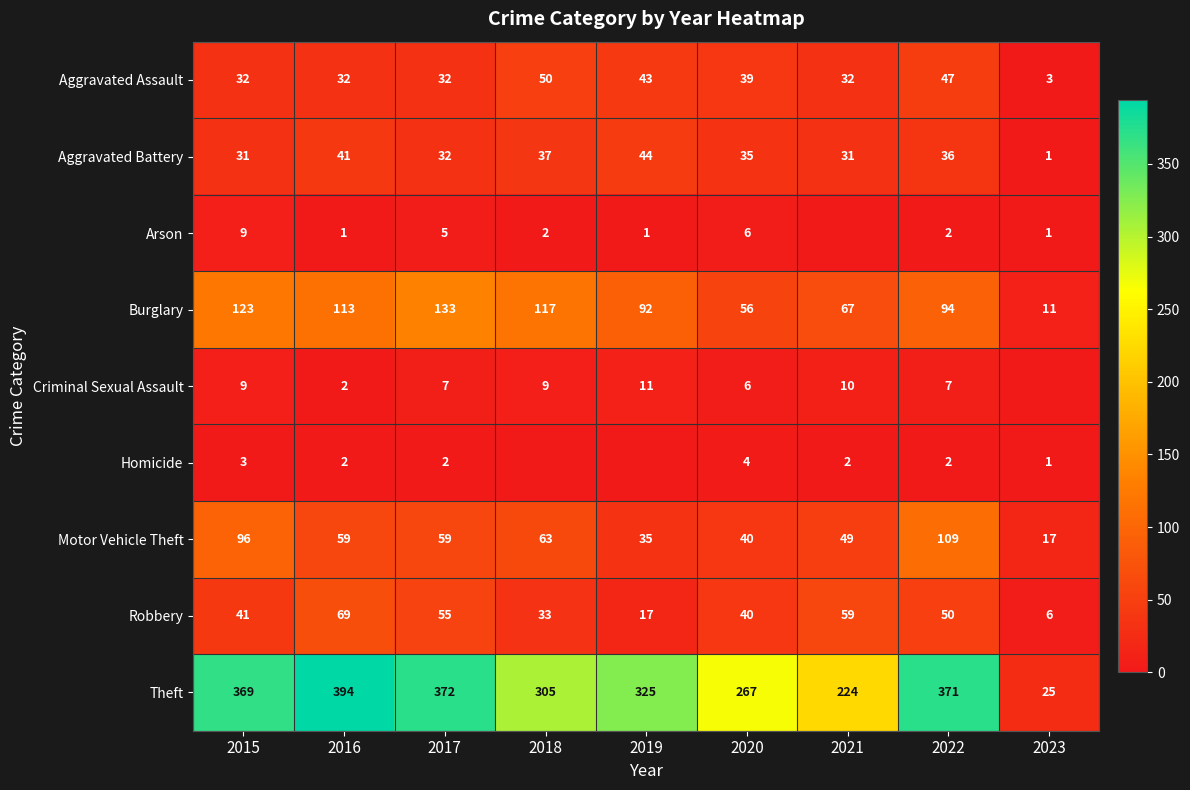

What is the sum of the Theft values at 2018 and 2019?

630